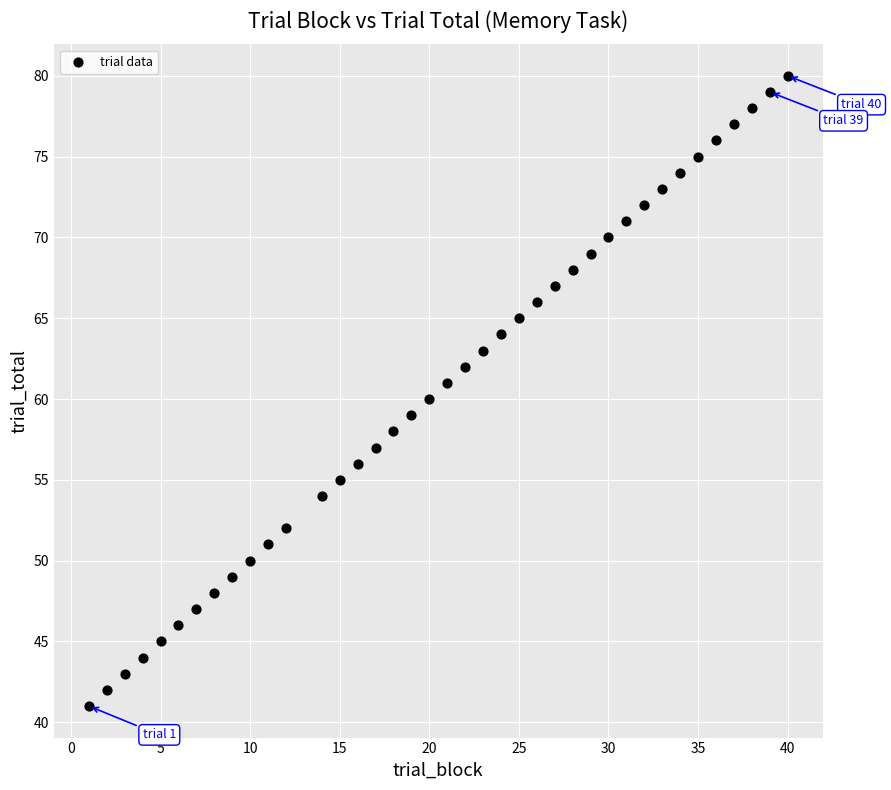

What is the range of X values (max minus min)?

39